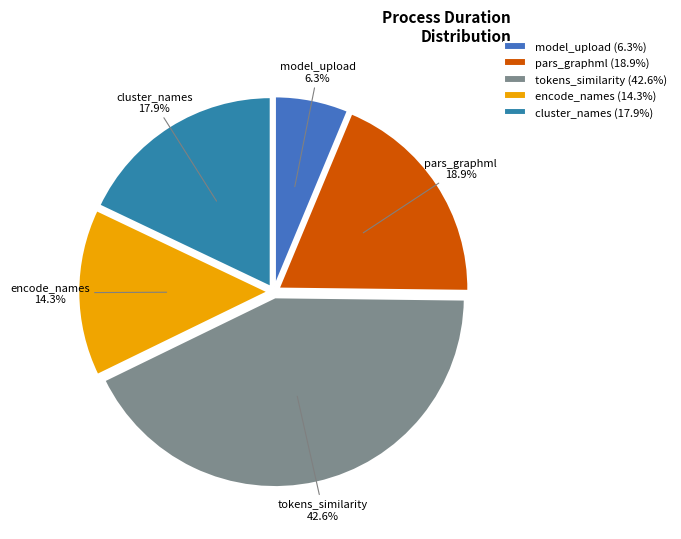

What portion of the pie excludes pars_graphml?

81.1%